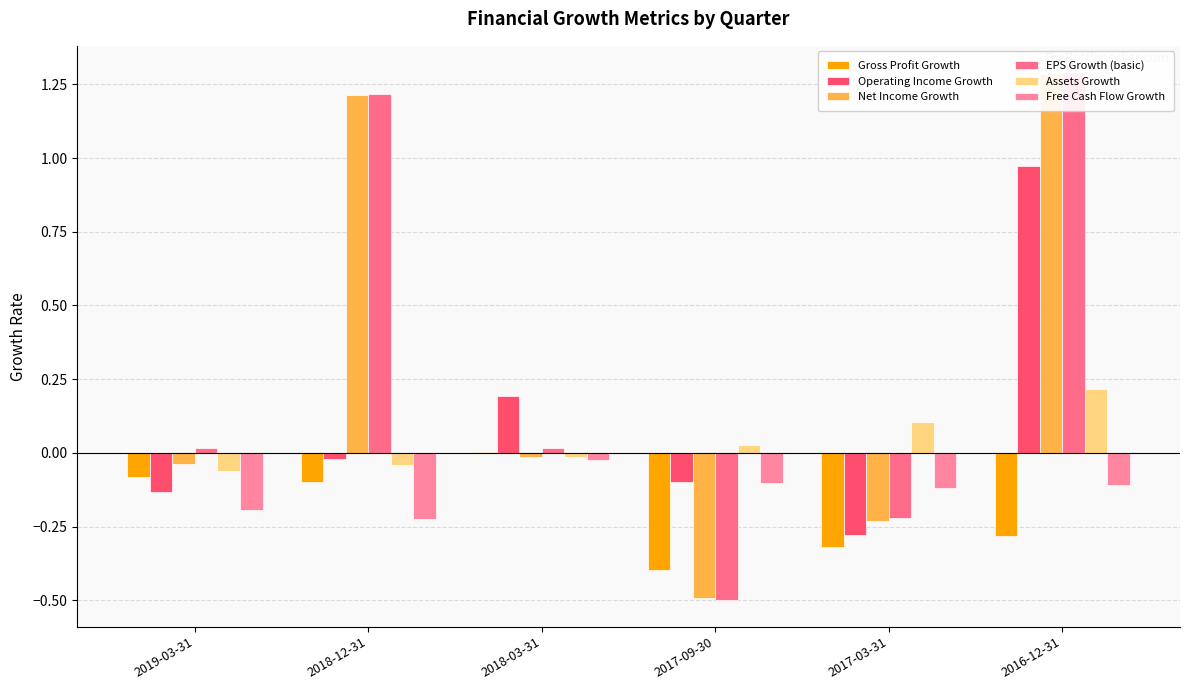

What is the label of the 2nd bar from the right?

2017-03-31